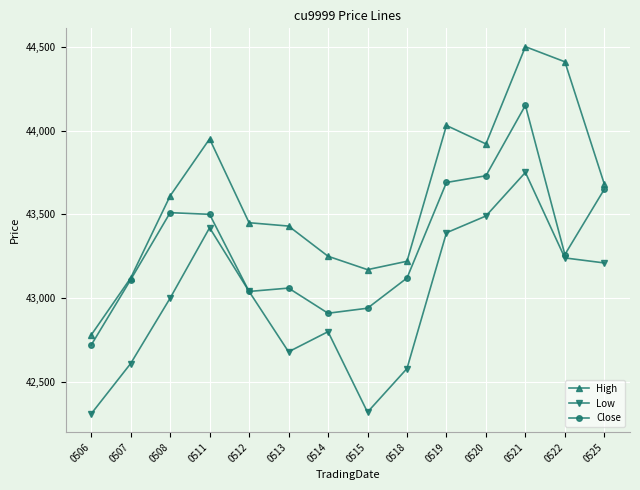

How many data points does each series have?

14